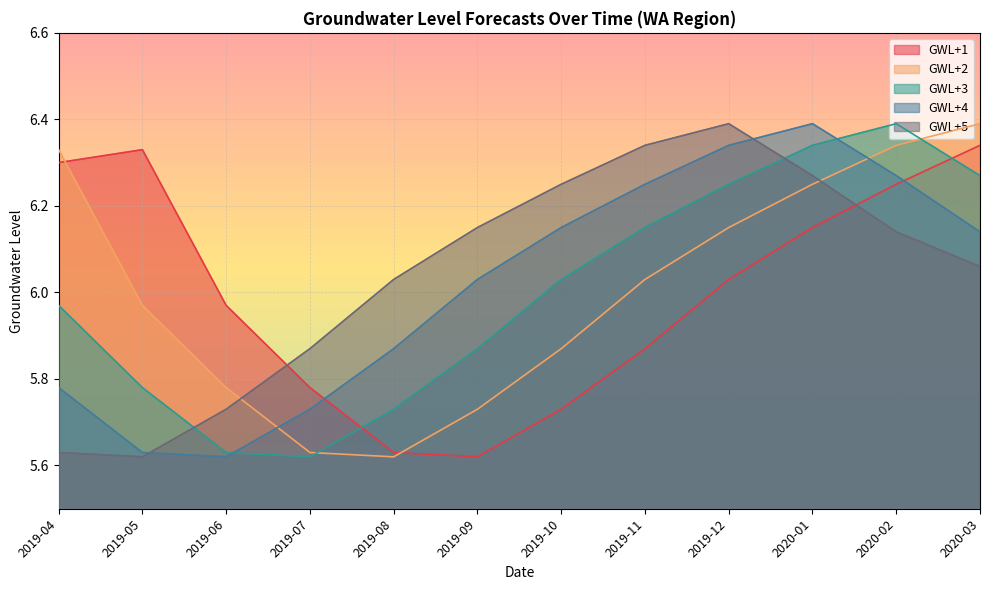

What value does the GWL+1 series have at 2019-07?

5.8